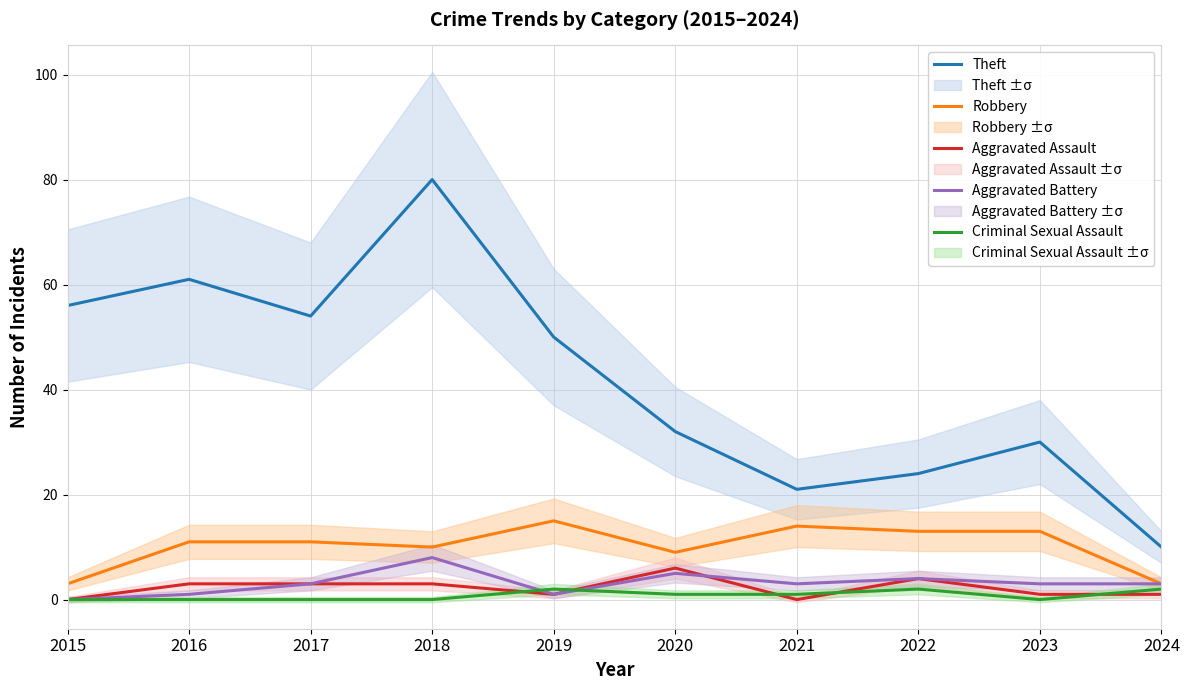

Rank the categories by Robbery value from highest to lowest.

2019, 2021, 2022, 2023, 2016, 2017, 2018, 2020, 2015, 2024